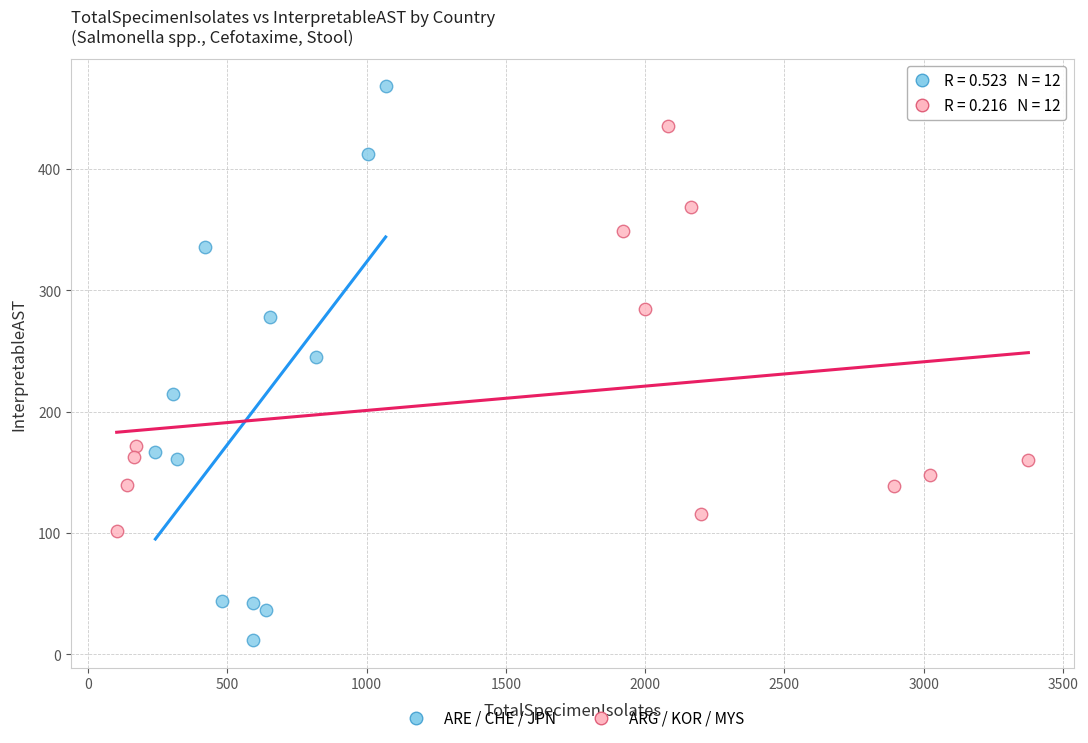

Which series reaches the minimum Y coordinate?

ARE / CHE / JPN